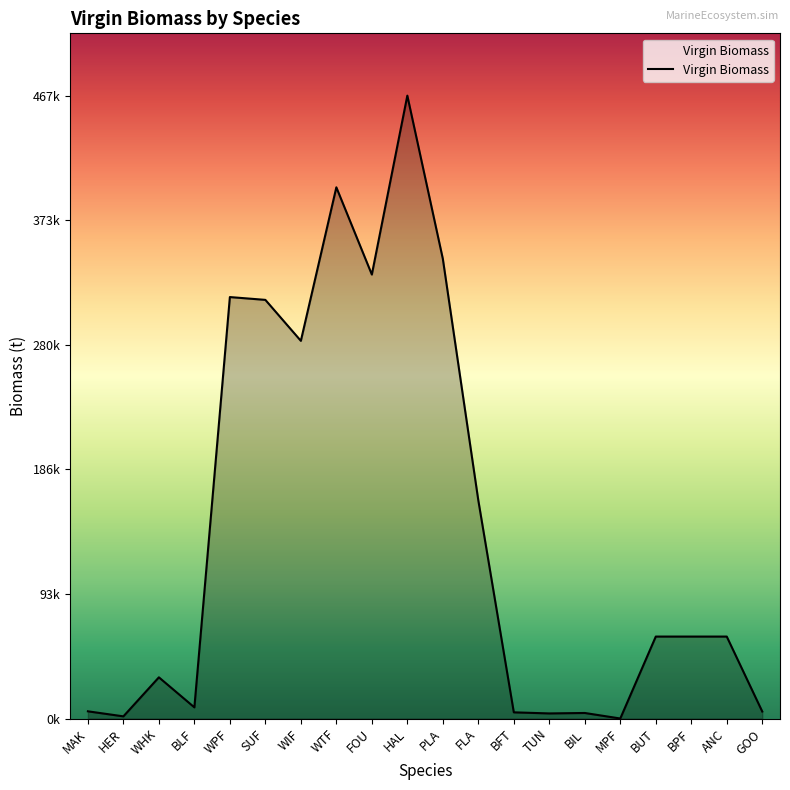

At which label does the data first exceed 61518?

WPF